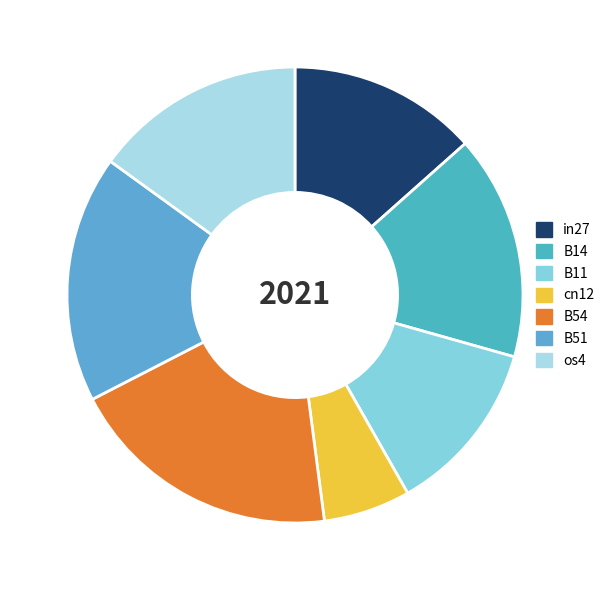

Count the number of slices in the pie.

7